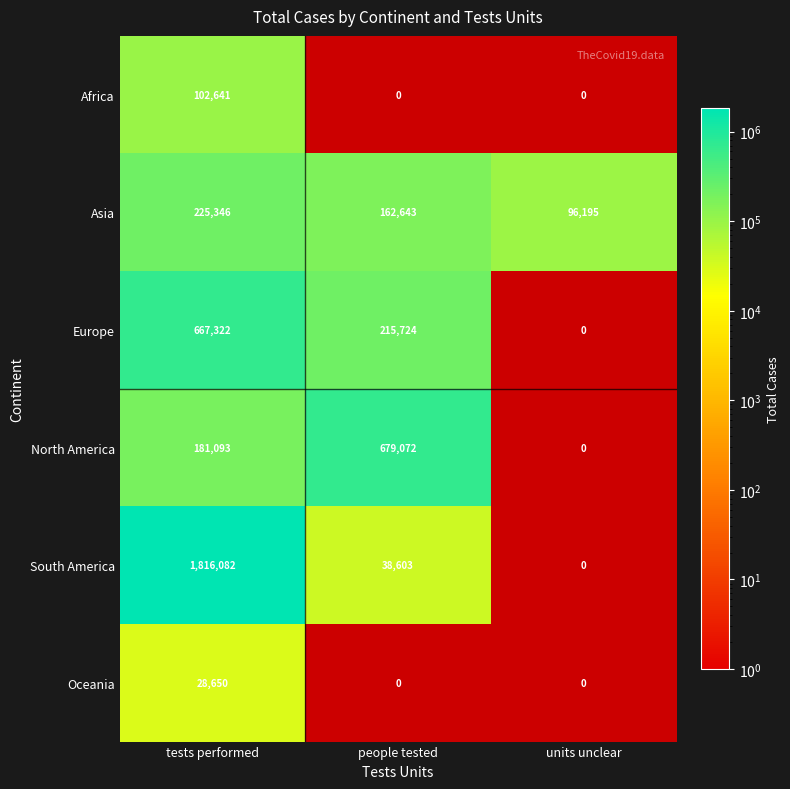

At which label is Asia closest to 160770?

people tested